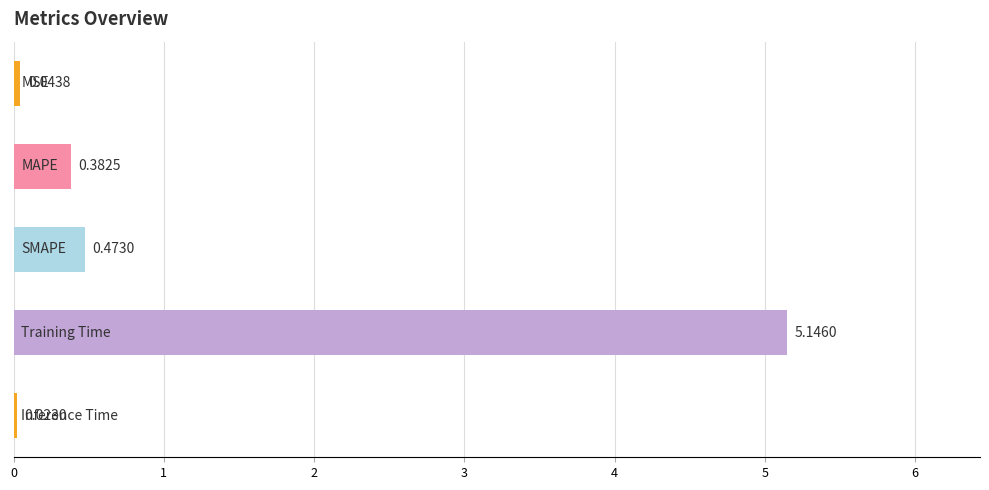

What is the average value?

1.2